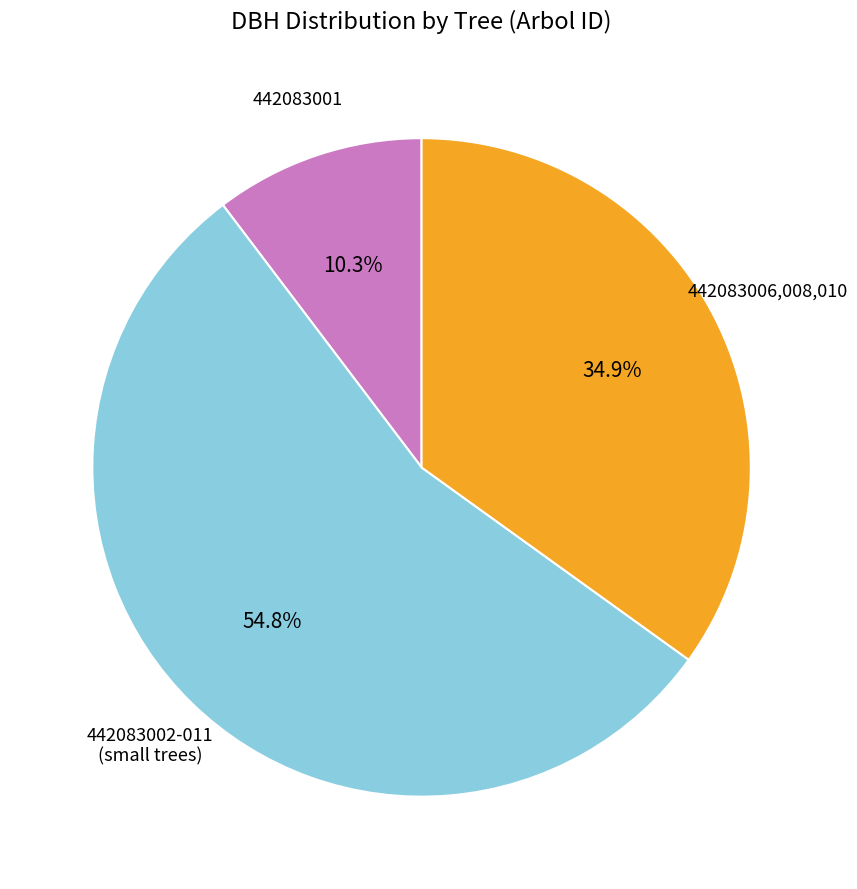

Does any single category account for the majority?

Yes